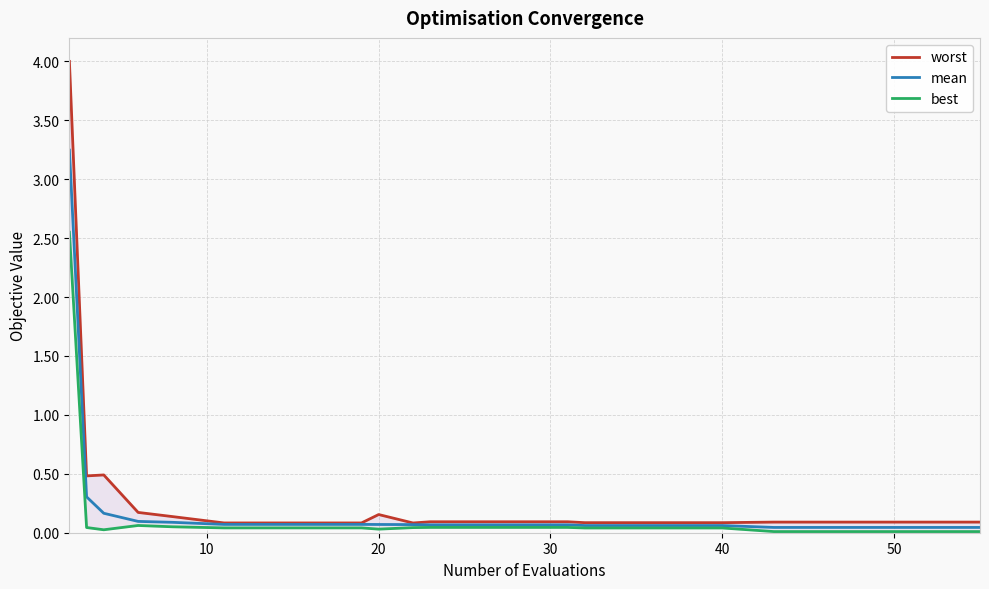

True or false: best and mean intersect in this chart.

False